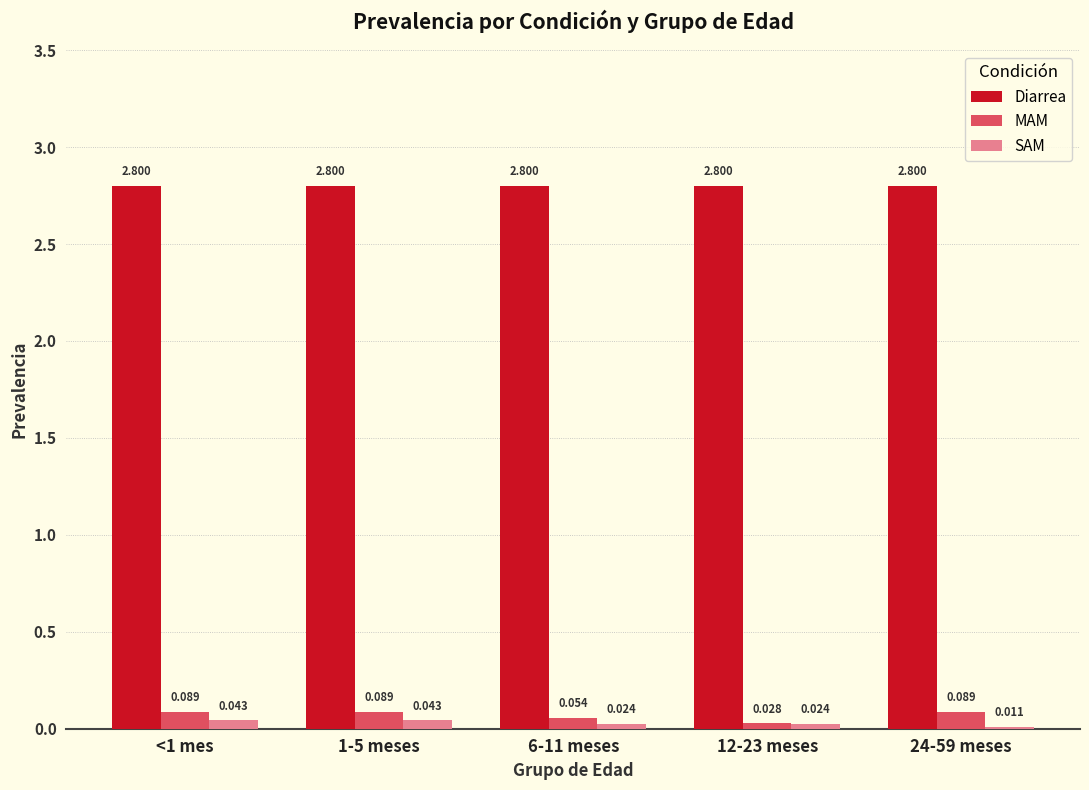

Which series has the largest total across all categories?

Diarrea